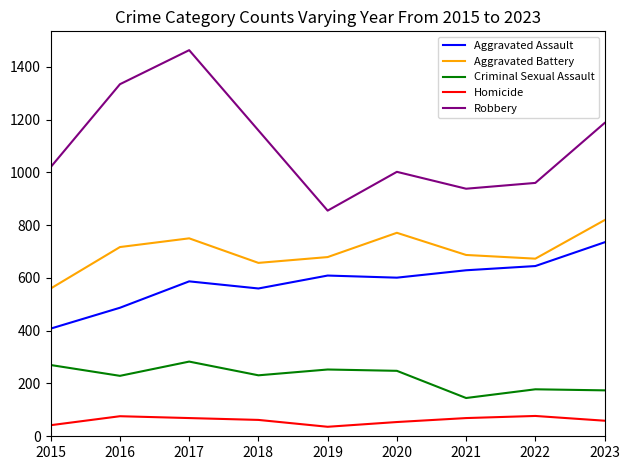

Is it true that Robbery equals 1463 at 2017?

True